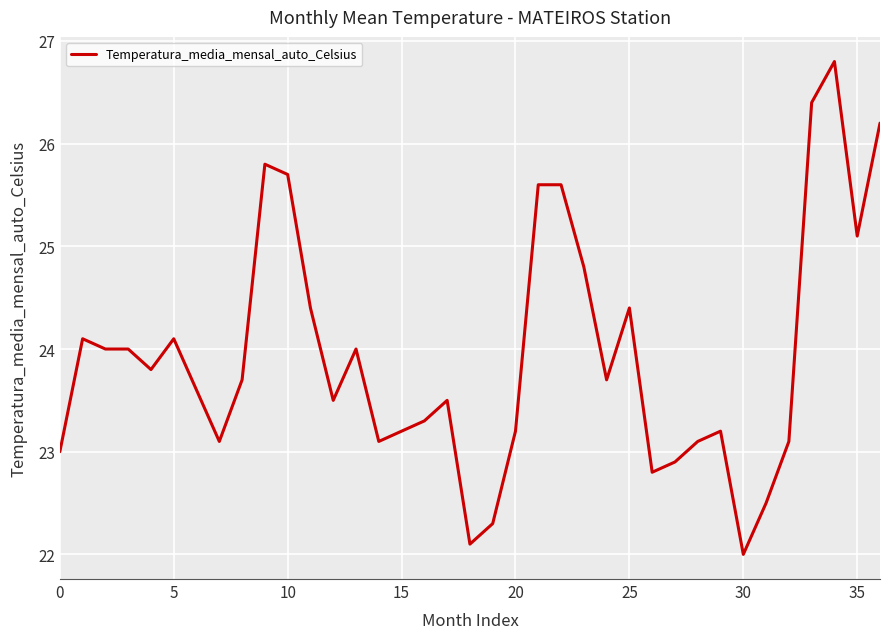

What is the difference between the maximum and minimum values?

4.8